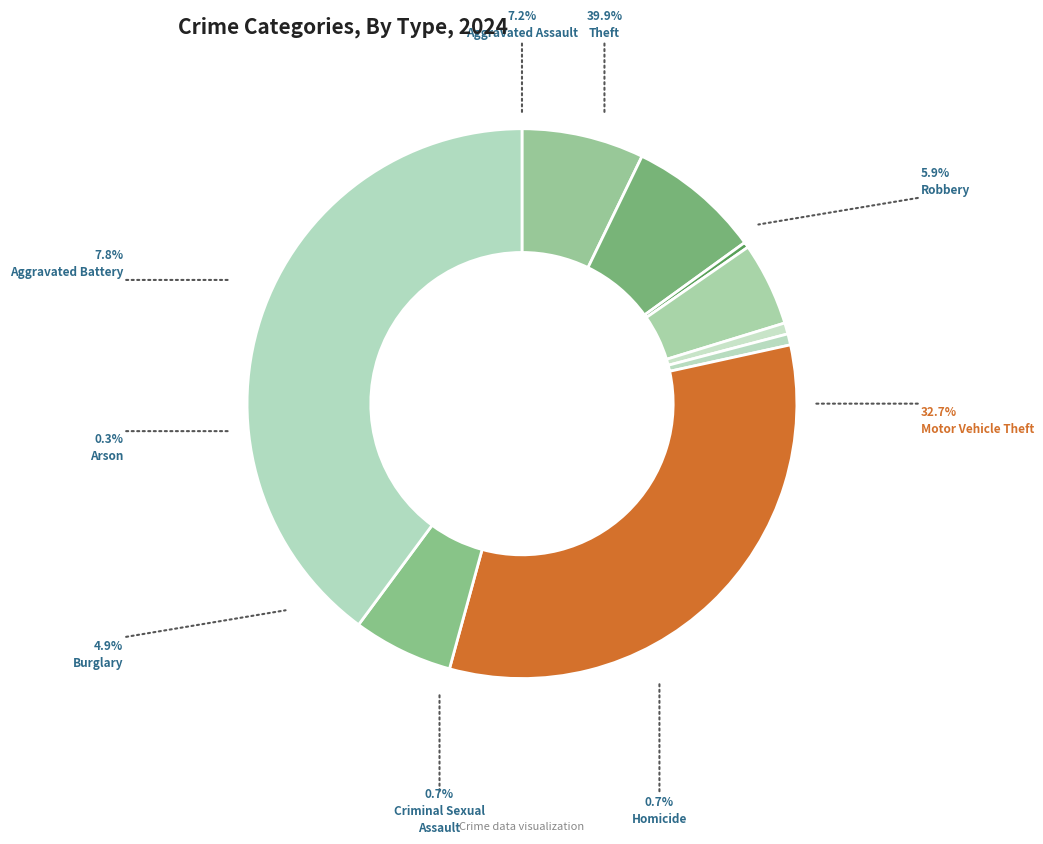

How many segments does this pie chart have?

9